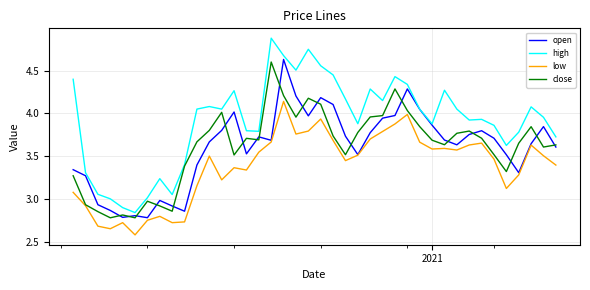

What is the difference between the maximum and second lowest values in the high series?

2.0